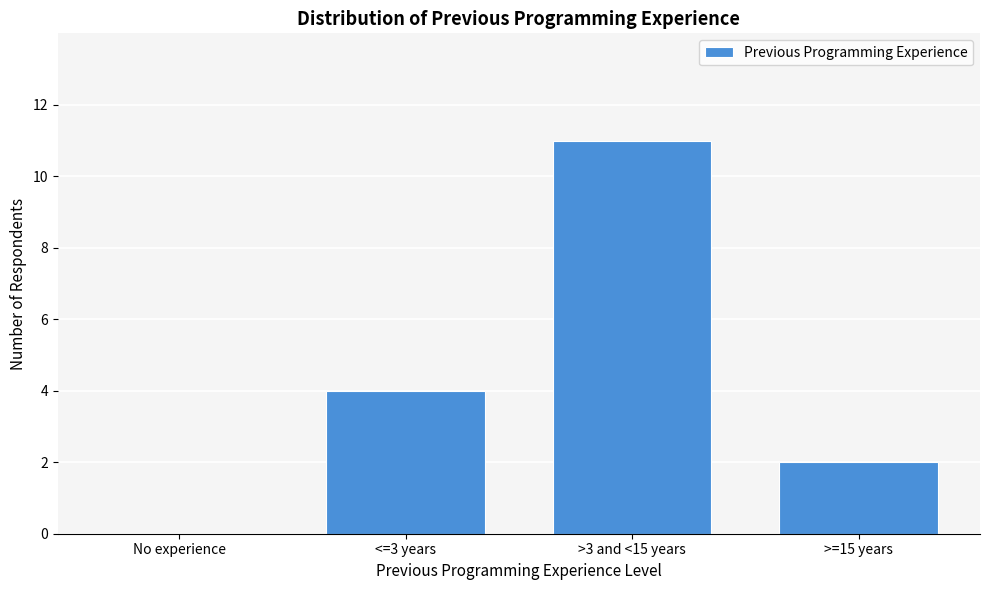

Reading left to right, transcribe all the data shown in this chart.

No experience=0	<=3 years=4	>3 and <15 years=11	>=15 years=2